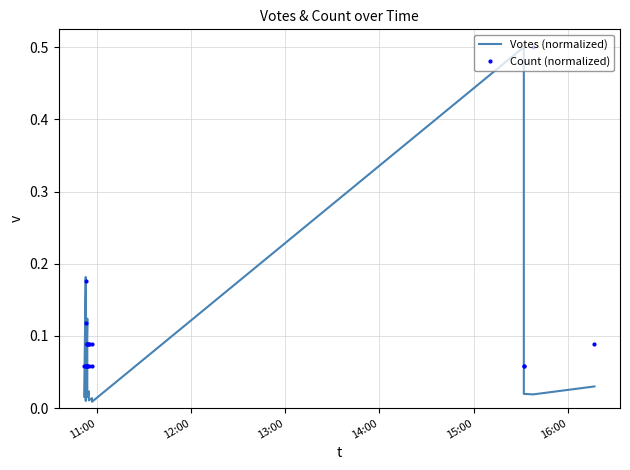

What is the average value of the Count (normalized) series?

0.1